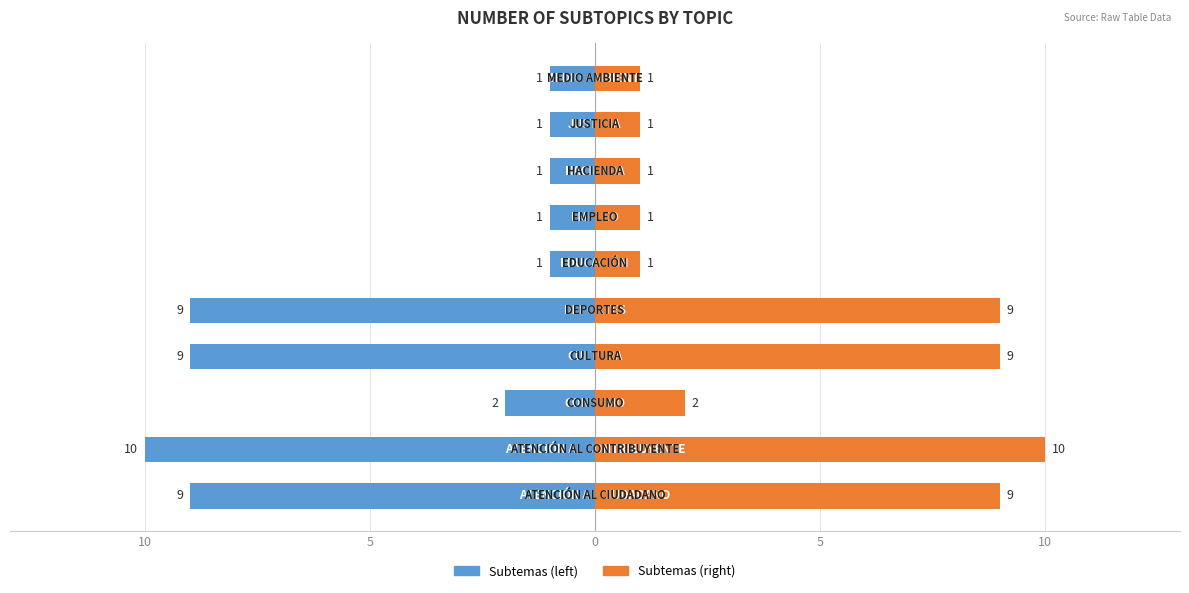

Reading left to right, transcribe all the data shown in this chart.

Count of Subtemas: -9	-10	-2	-9	-9	-1	-1	-1	-1	-1
Count of Subtemas (right): 9	10	2	9	9	1	1	1	1	1